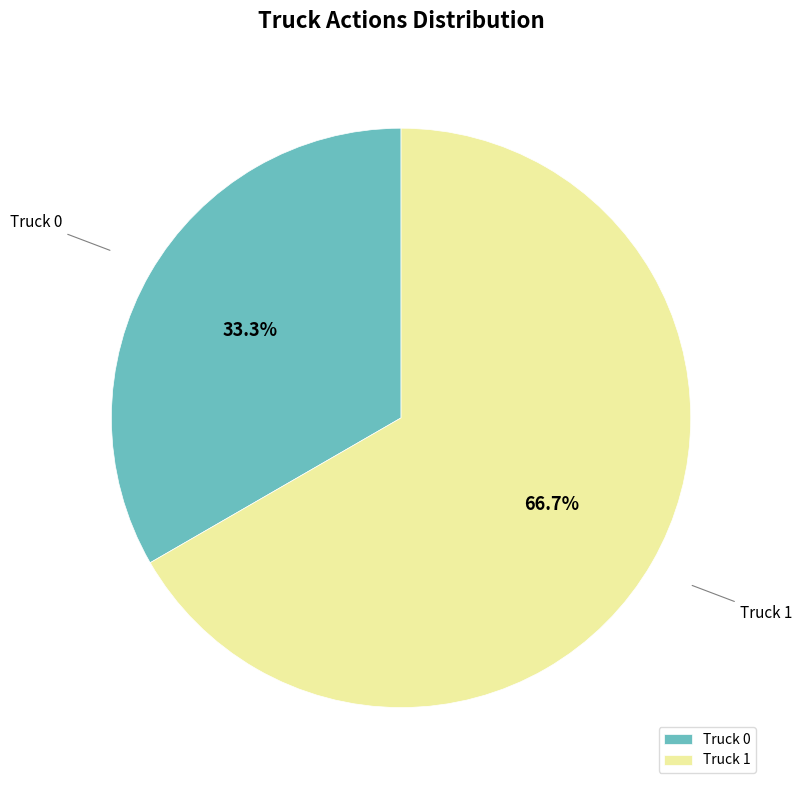

True or false: Truck 1 accounts for 67% of the total.

True